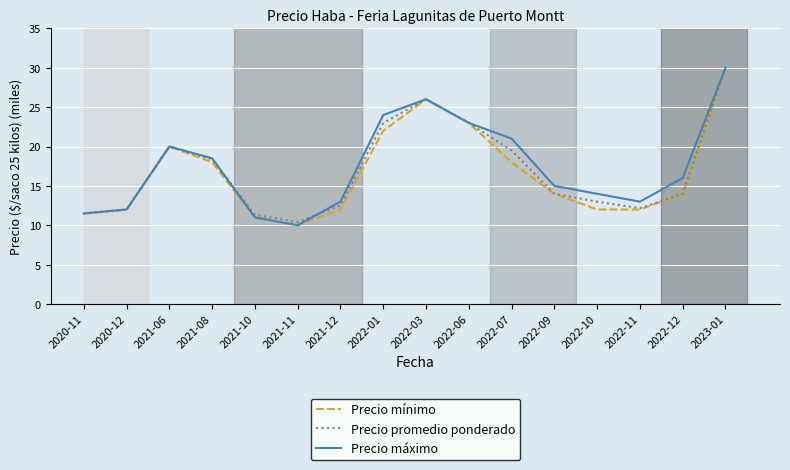

What is the highest value of the Precio máximo series?

30.0